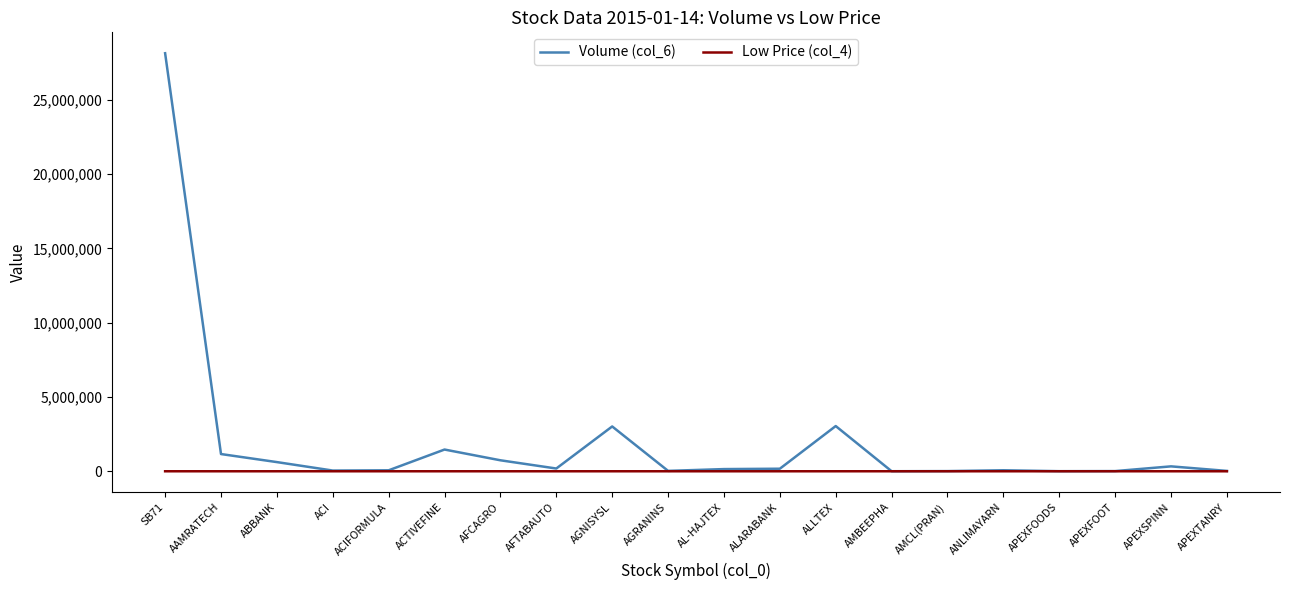

What is the difference between the maximum and minimum values in the Volume (col_6) series?

28143359.0